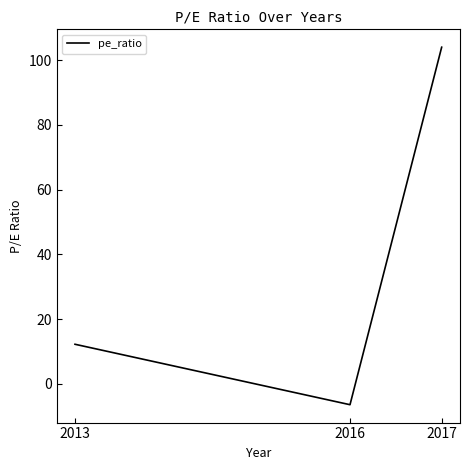

How many negative values are there?

1